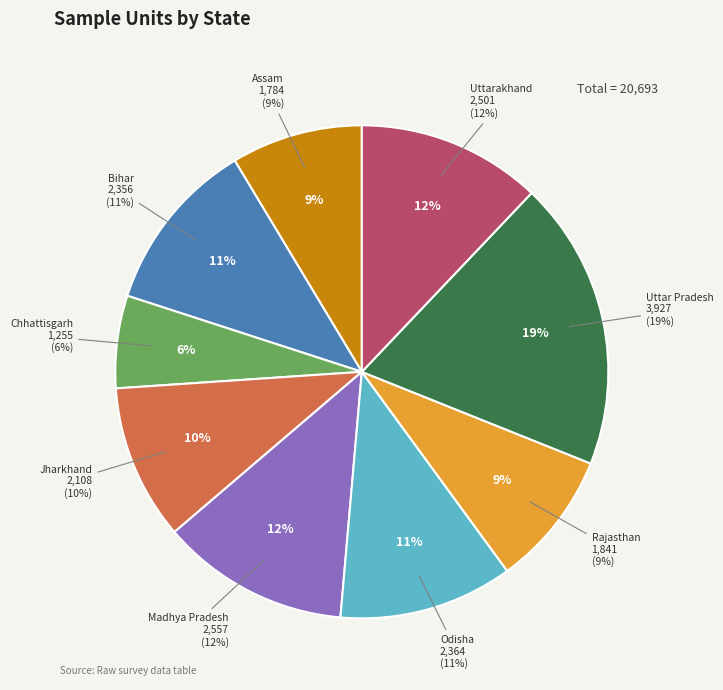

Which slice is the largest?

Uttar Pradesh